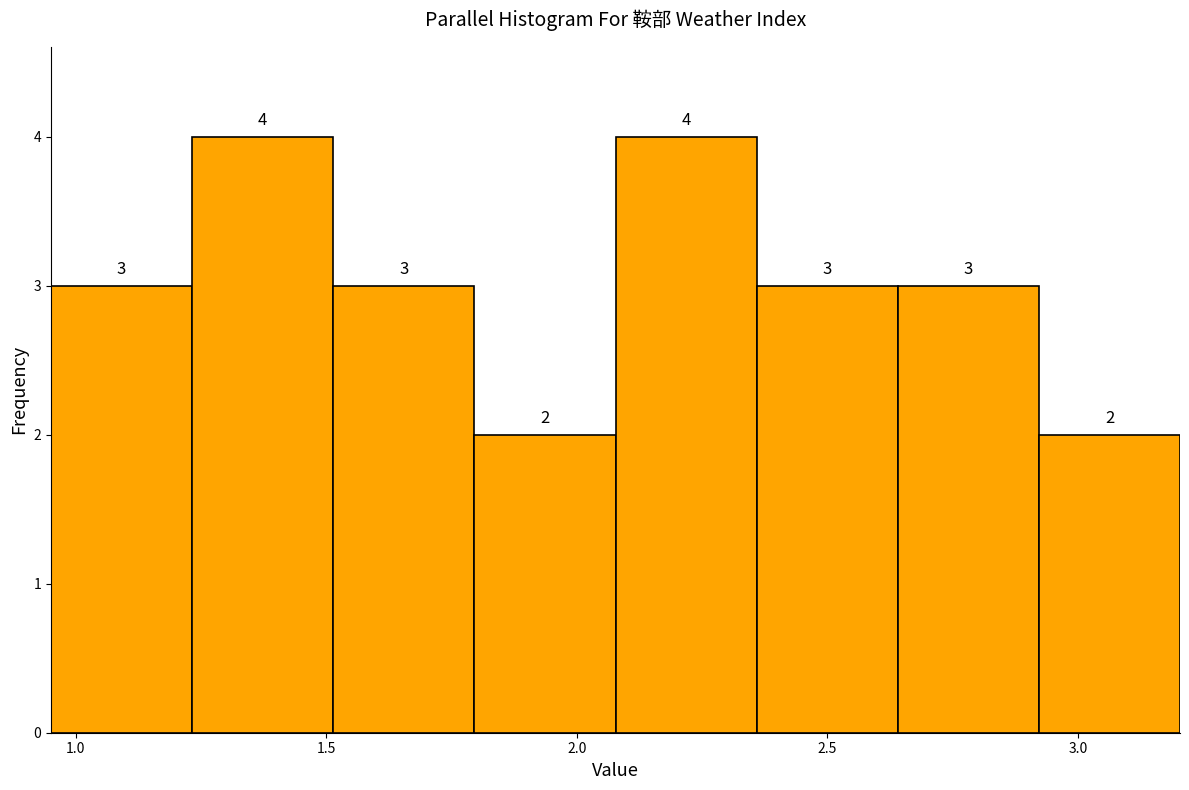

Reading left to right, list every bar in this chart as the range it spans on the x-axis followed by its height. The bar edges are not printed on the chart, so give them approximately, as read against the axis.

0.95 to 1.25: 3
1.25 to 1.50: 4
1.50 to 1.80: 3
1.80 to 2.10: 2
2.10 to 2.35: 4
2.35 to 2.65: 3
2.65 to 2.90: 3
2.90 to 3.20: 2